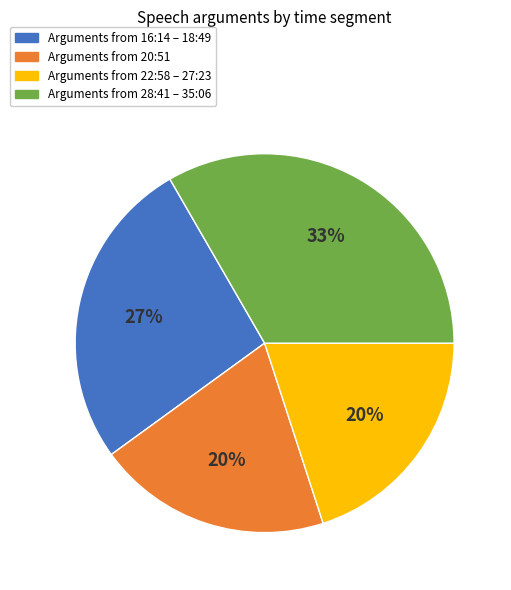

To the nearest percent, what is the difference between the largest and smallest slice percentages?

13%